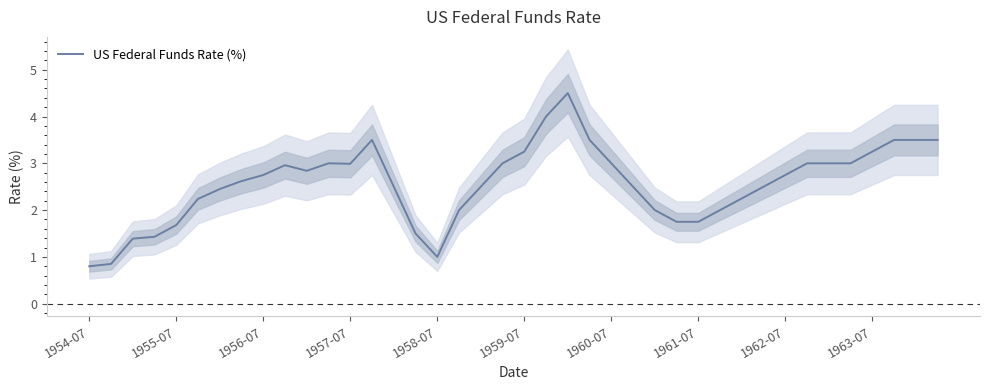

What is the minimum value for US Federal Funds Rate (%)?

0.8